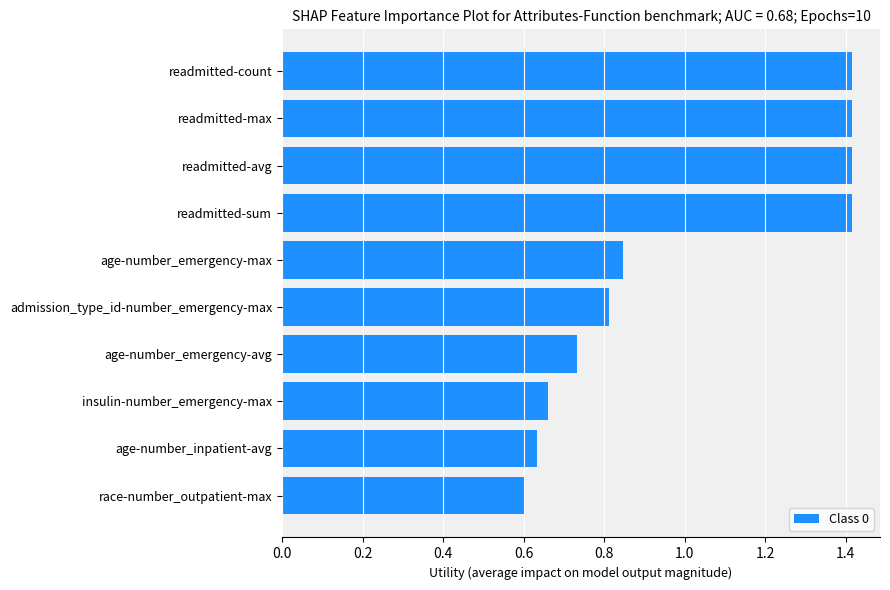

At which category does the chart reach its minimum across all series?

race-number_outpatient-max